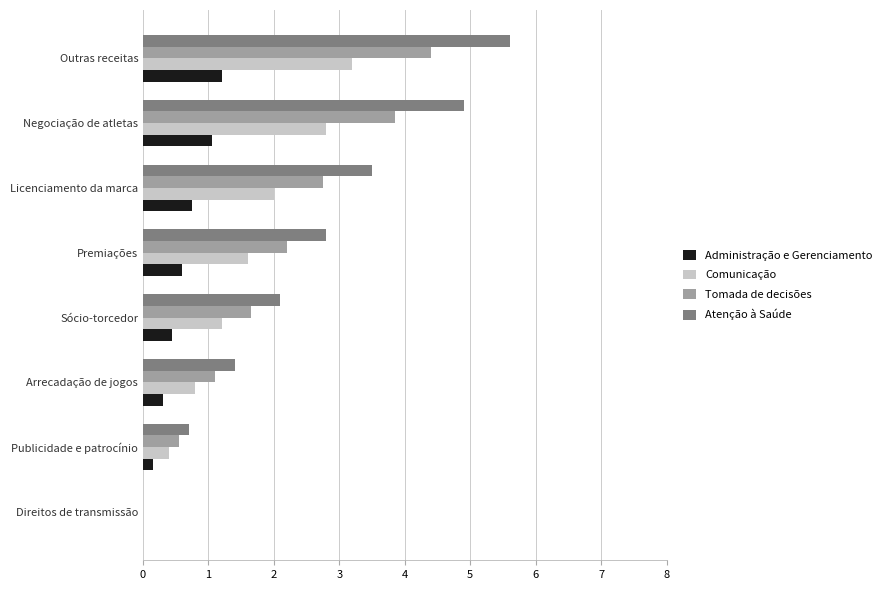

At which category is the sum across all series the highest?

Outras receitas